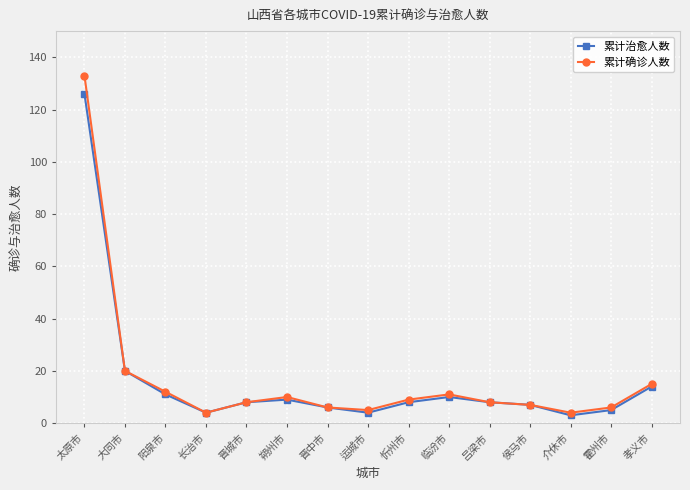

At which label is 累计治愈人数 closest to 64?

大同市